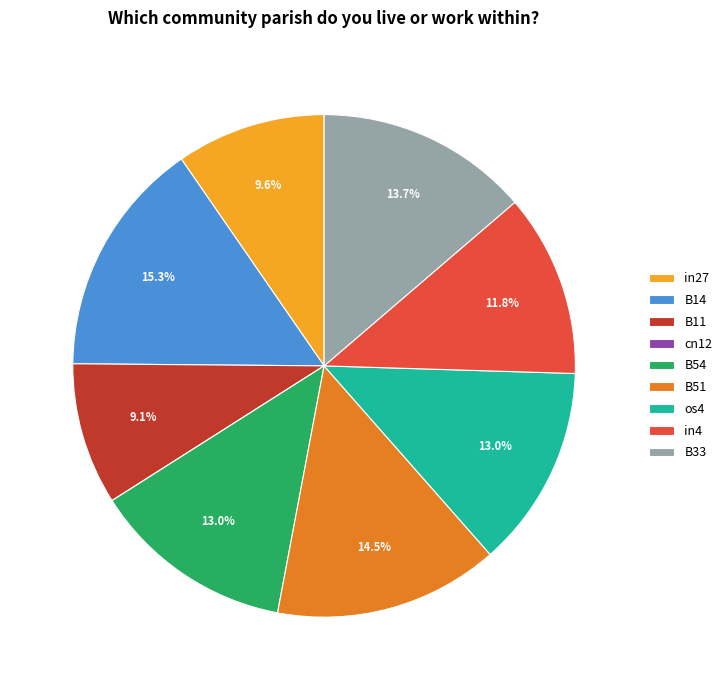

Between in4 and B14, which is larger?

B14